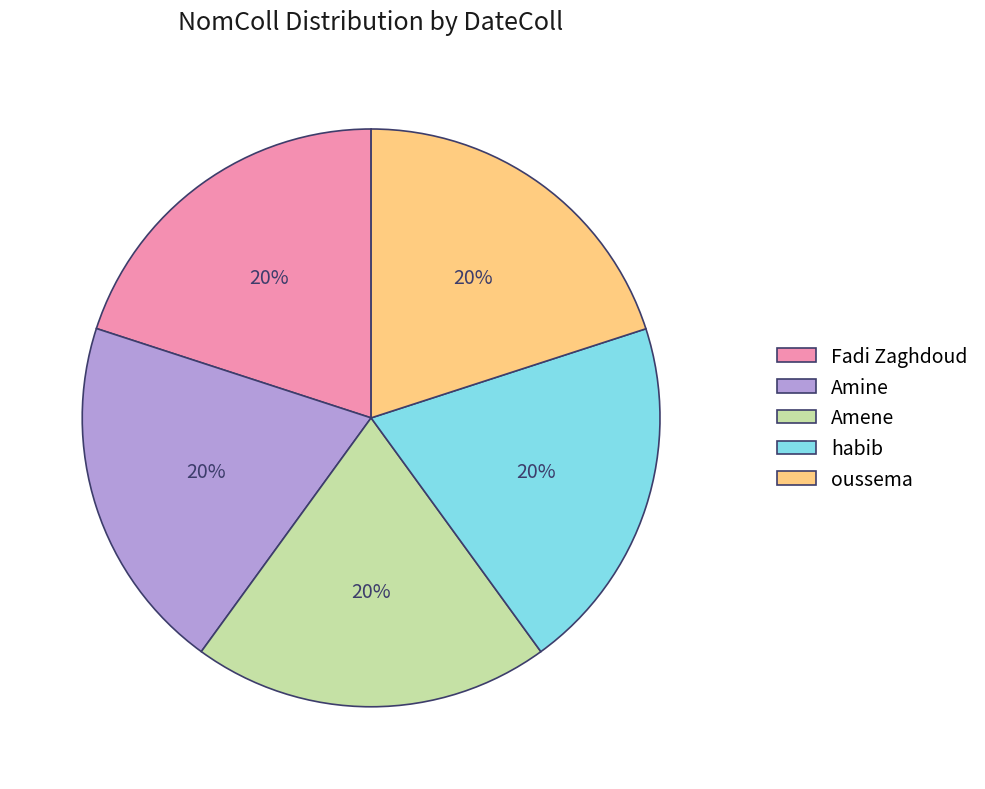

What is the ratio of the value at Amine to the value at Amene?

1.0